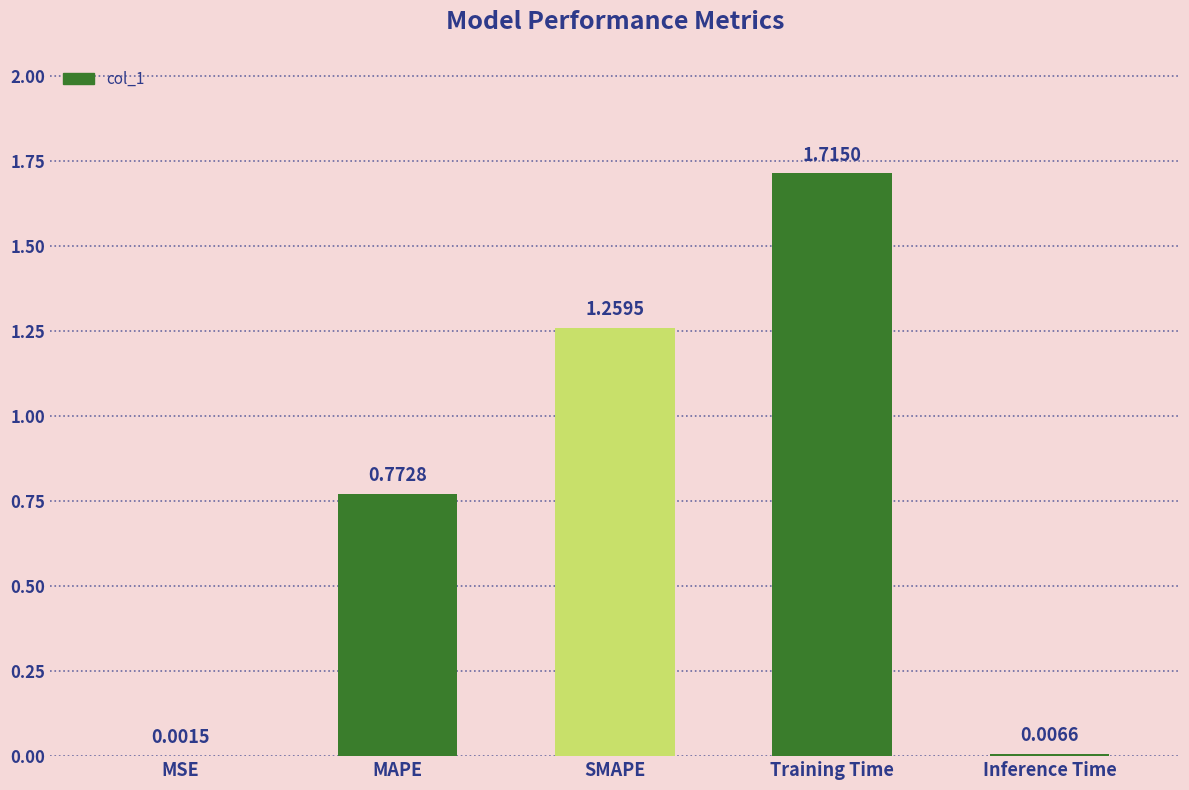

Between Inference Time and SMAPE, which is larger?

SMAPE